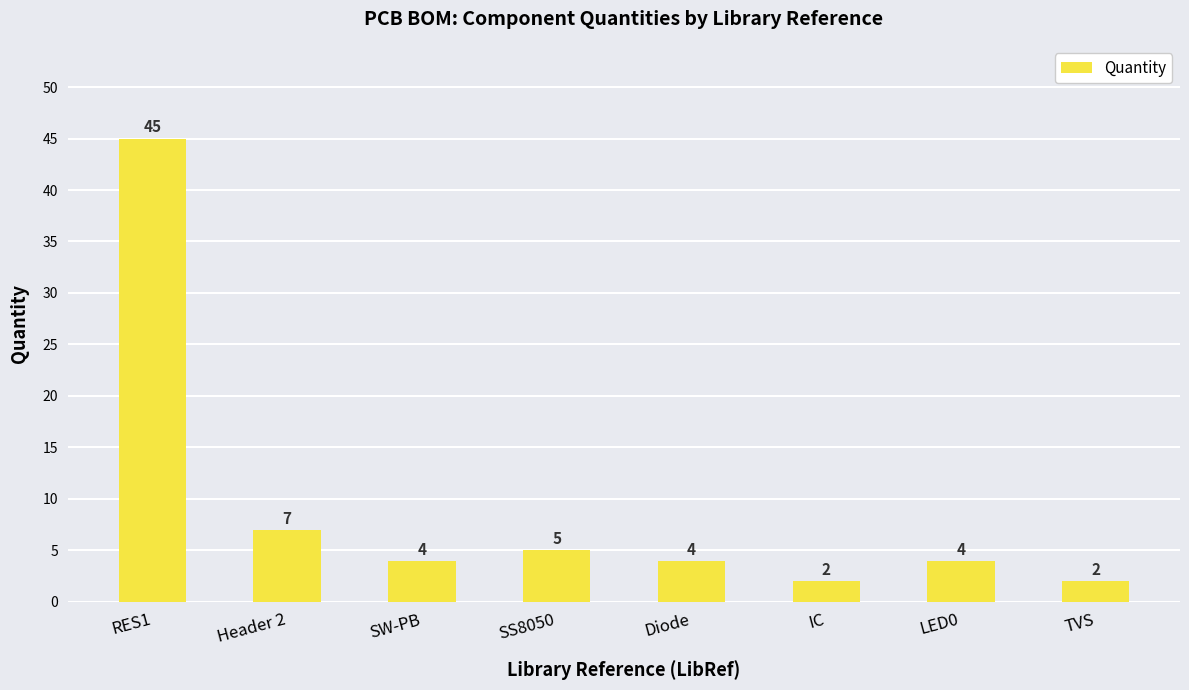

Is it true that the value at SS8050 is 2?

False